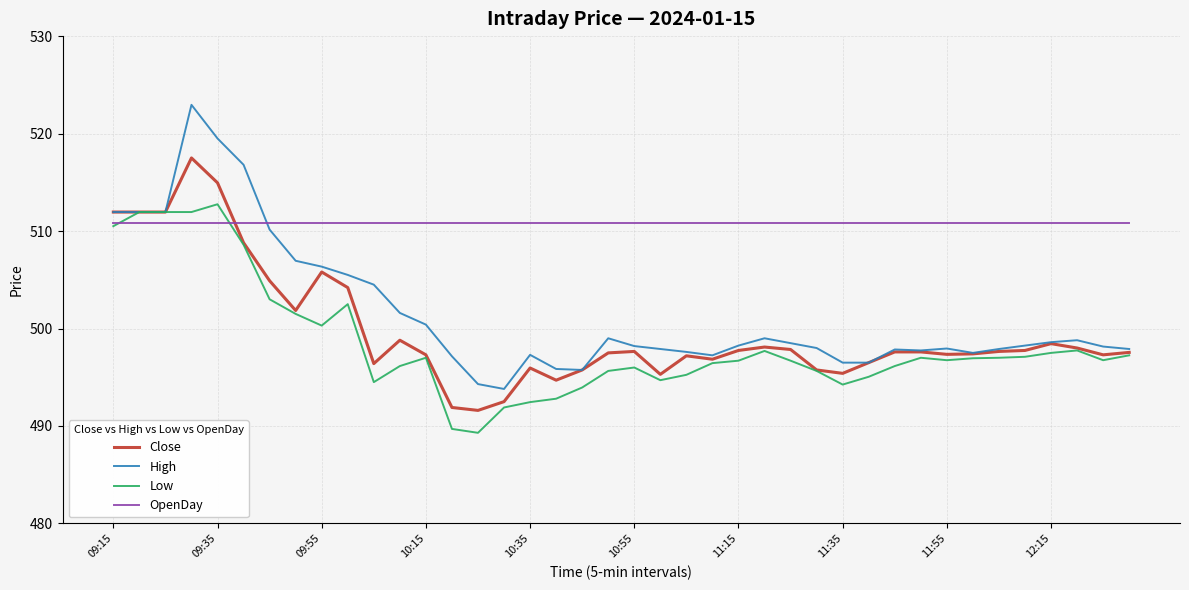

Which series has the largest total across all categories?

OpenDay